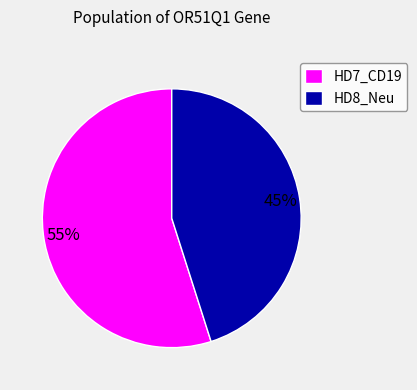

Do HD7_CD19 and HD8_Neu together represent more than half of the pie?

Yes